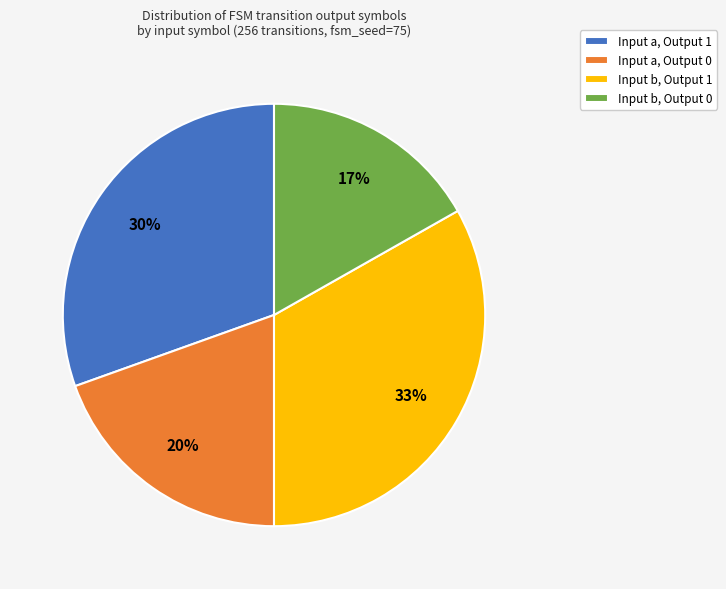

To the nearest percent, what percentage of the pie is Input b, Output 1?

33%